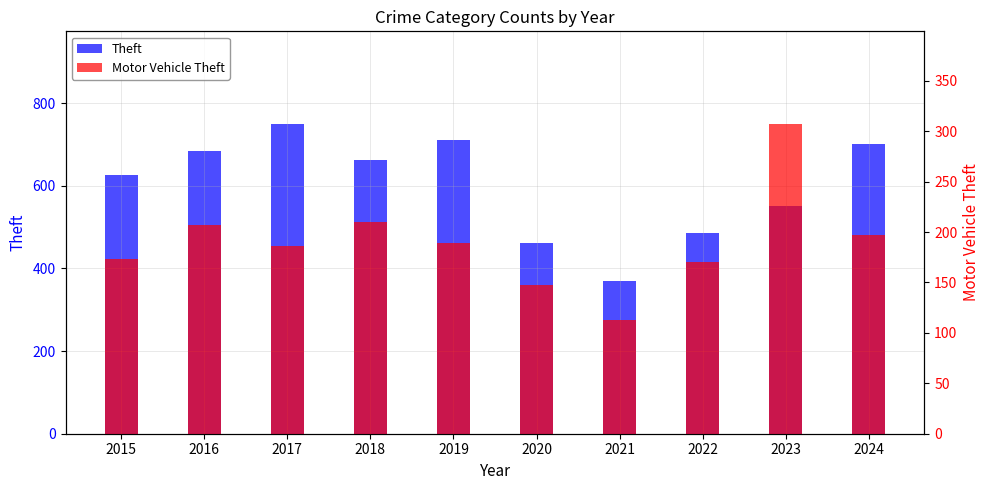

Which series changed the most between 2022 and 2023?

Motor Vehicle Theft